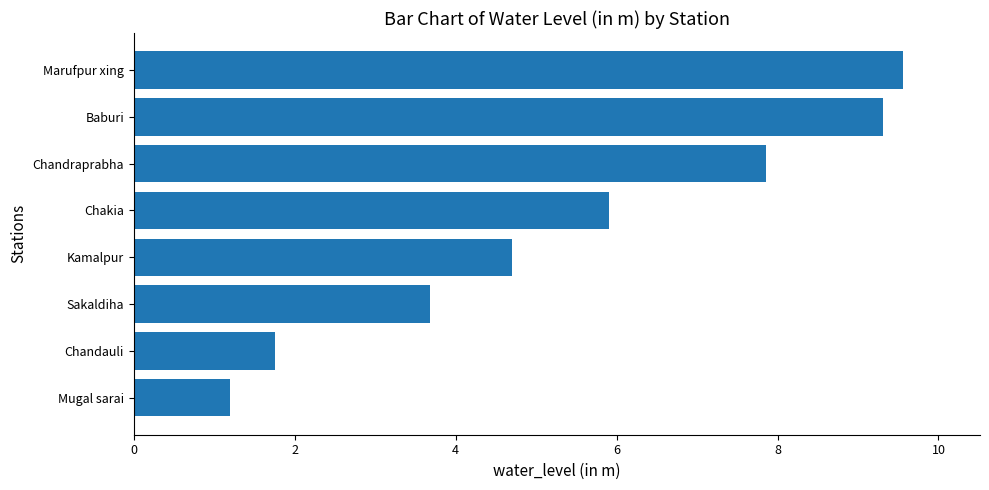

What is the average value?

5.5